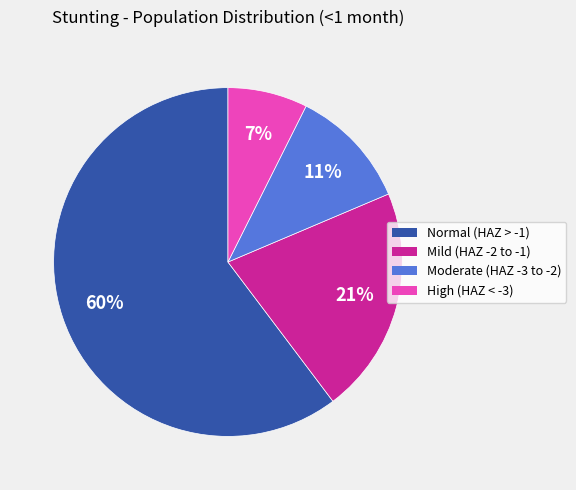

To the nearest percent, what is the average slice percentage?

25%